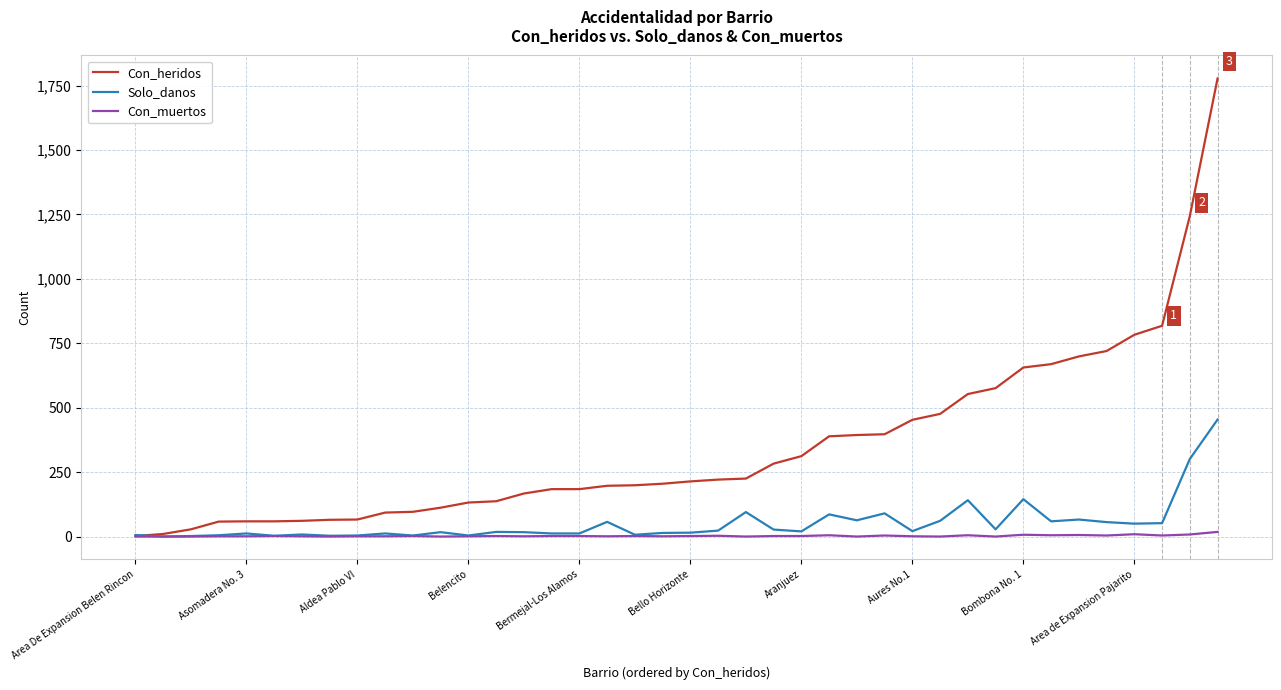

Which series has the largest total across all categories?

Con_heridos